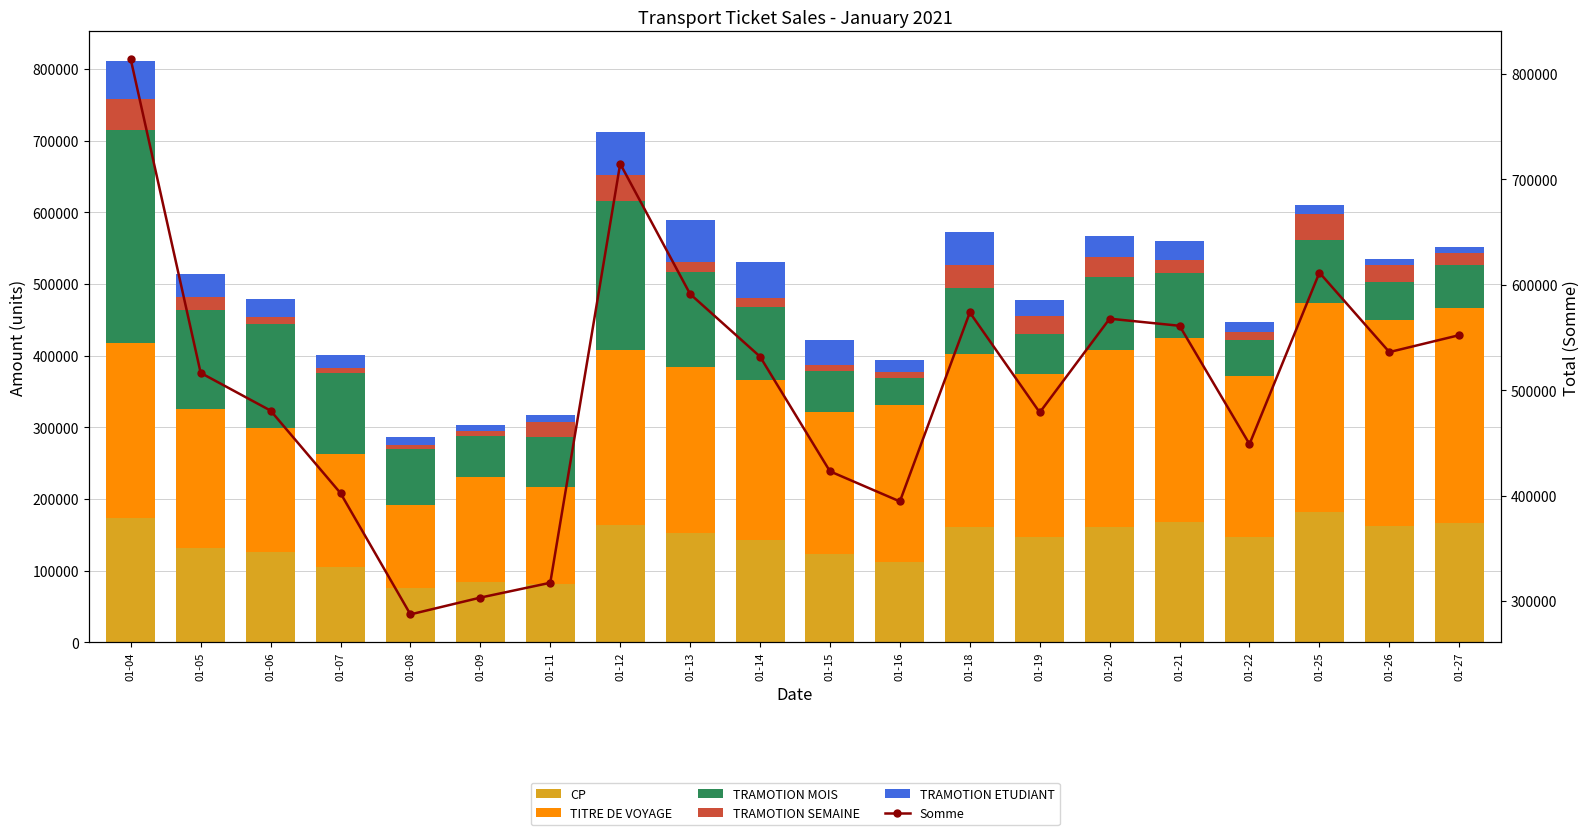

At 01-04, list the series in order from smallest to largest.

TRAMOTION SEMAINE, TRAMOTION ETUDIANT, CP, TITRE DE VOYAGE, TRAMOTION MOIS, Somme